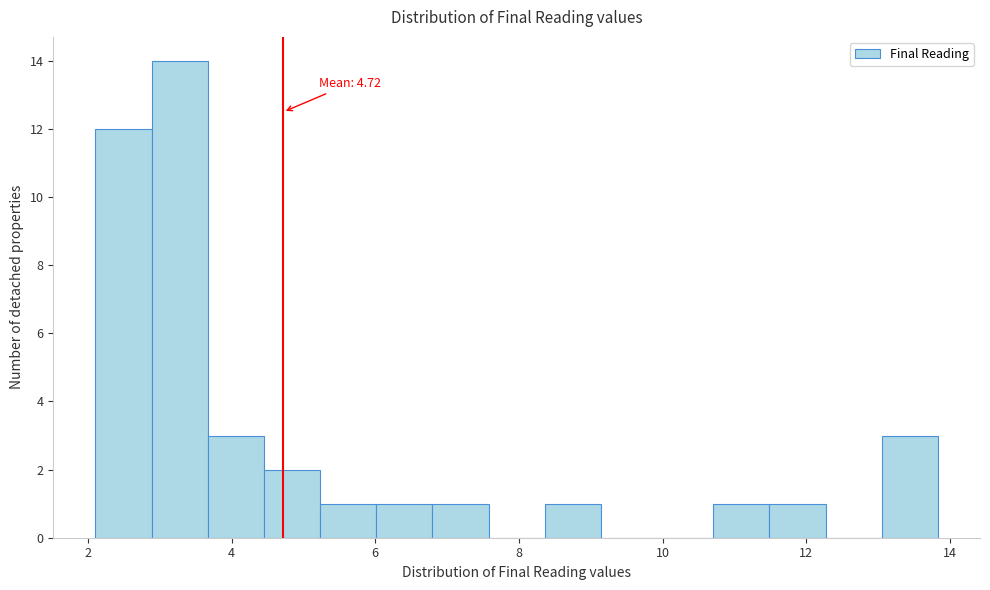

Read against the x-axis, roughly where is the centre of the tallest bar?

3.2